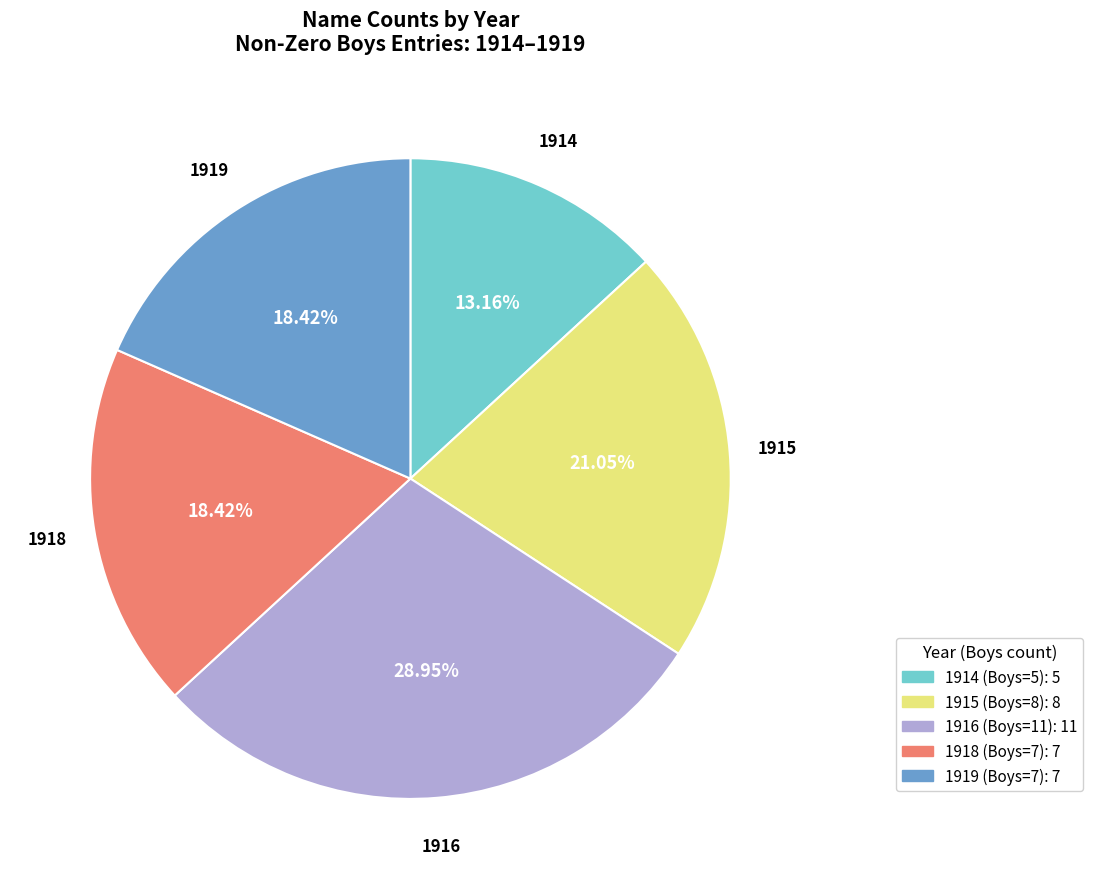

Is there any slice that represents more than half of the pie?

No